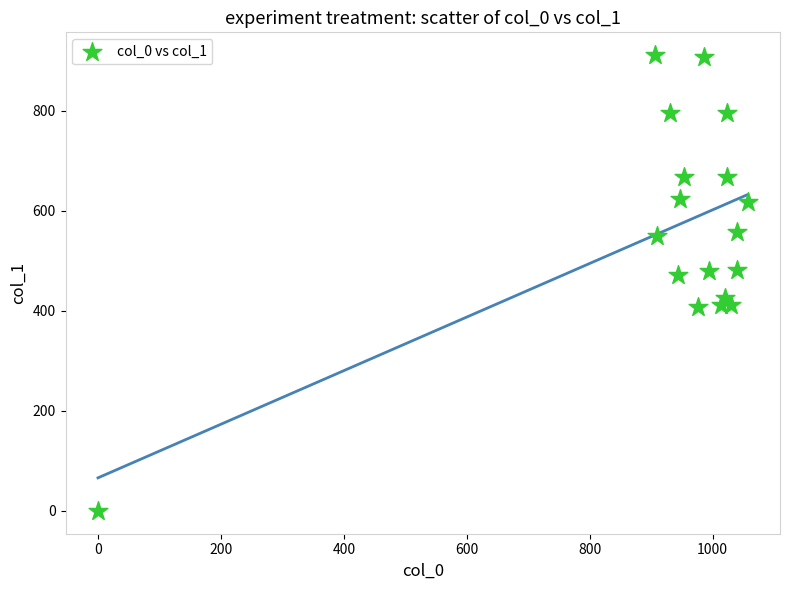

What is the range of X values (max minus min)?

1056.7